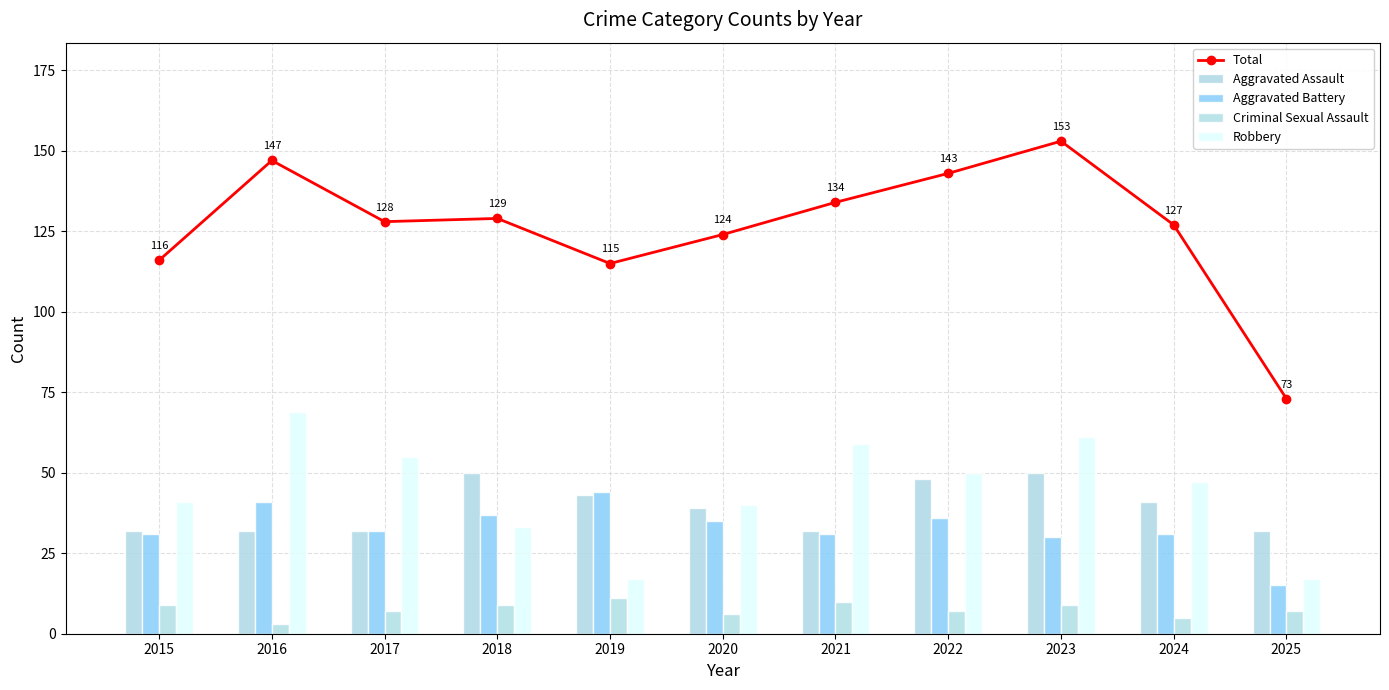

What is the minimum value shown in the chart?

3